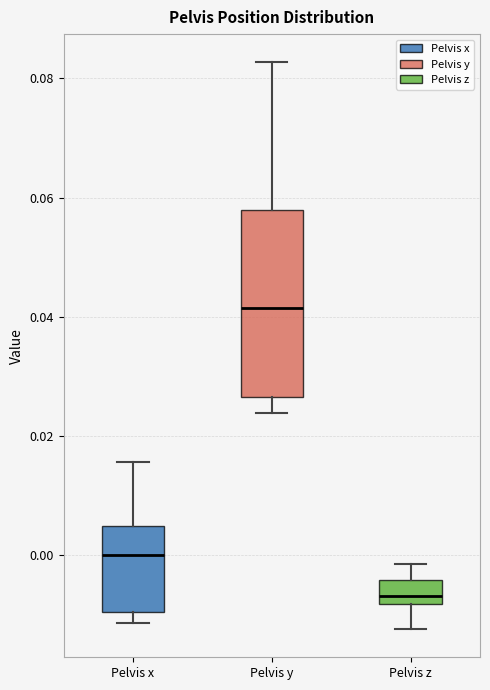

Which box has the highest median line?

Pelvis y